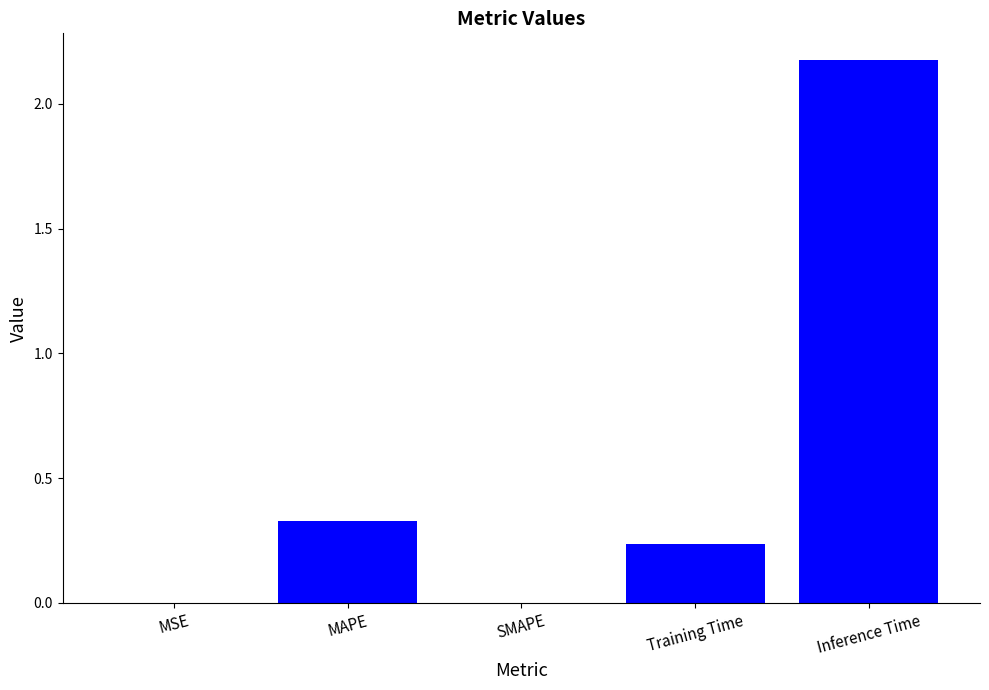

Is it true that the value at SMAPE is 0.0?

True